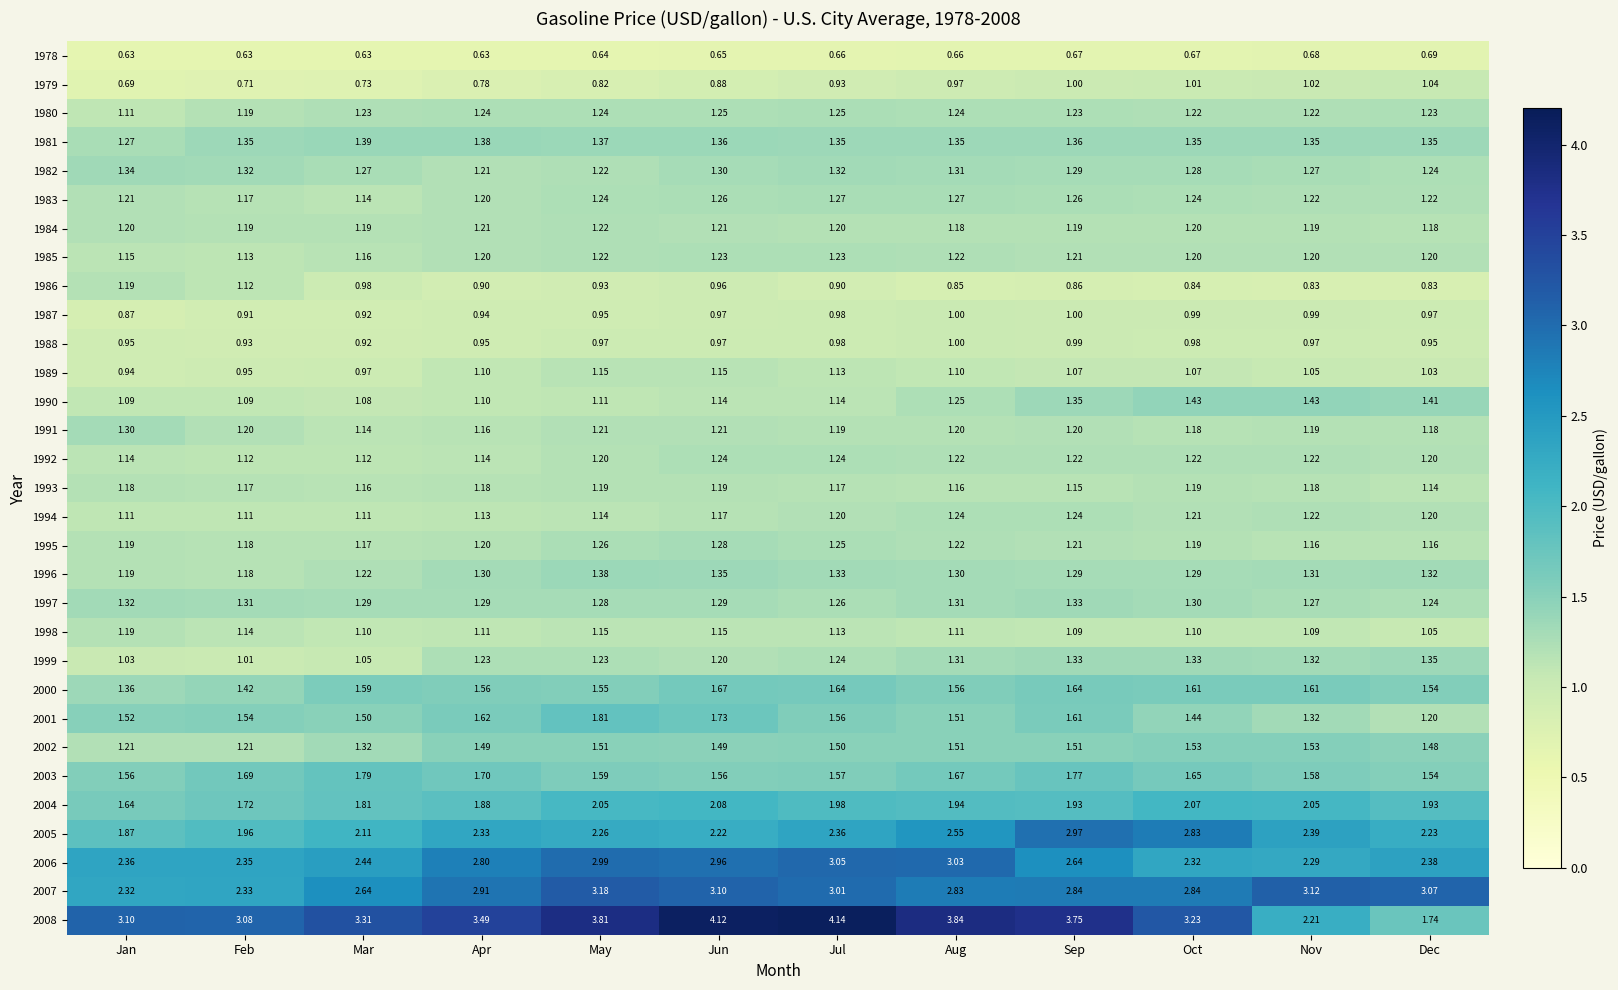

Where is 2008 nearest to the value 2?

Nov